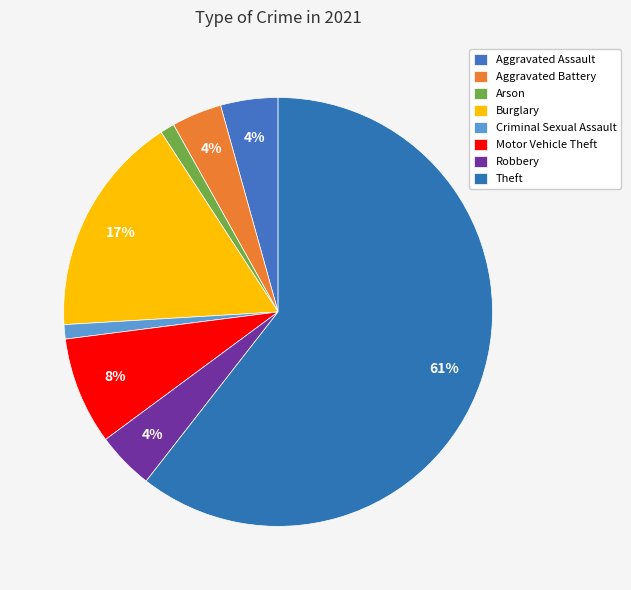

How many slices are in this pie chart?

8